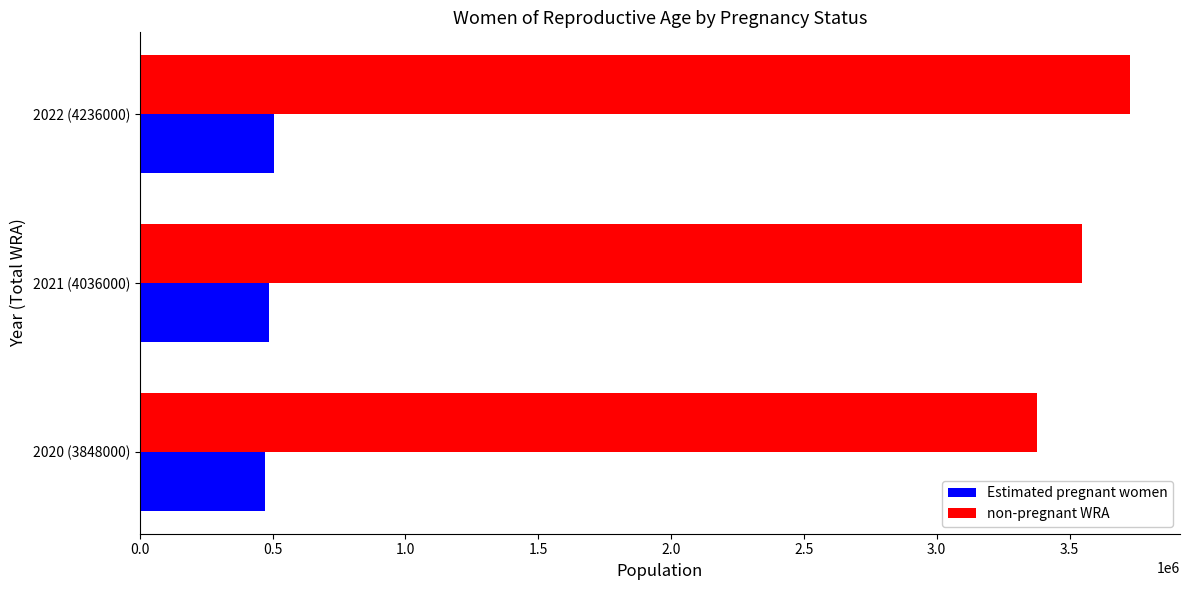

At 2020 (3848000), list the series in order from largest to smallest.

non-pregnant WRA, Estimated pregnant women